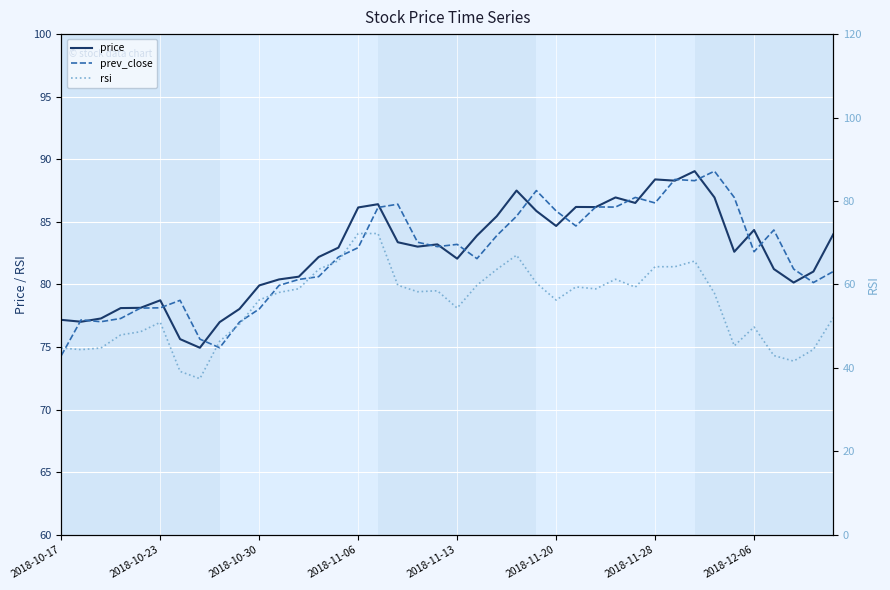

What is the average value of the prev_close series?

82.3